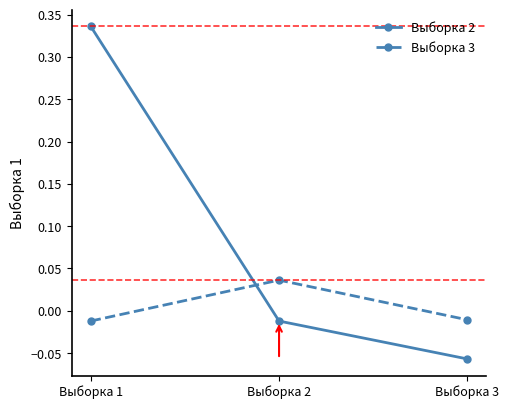

What is the difference between the maximum and minimum values in the Выборка 2 series?

0.4